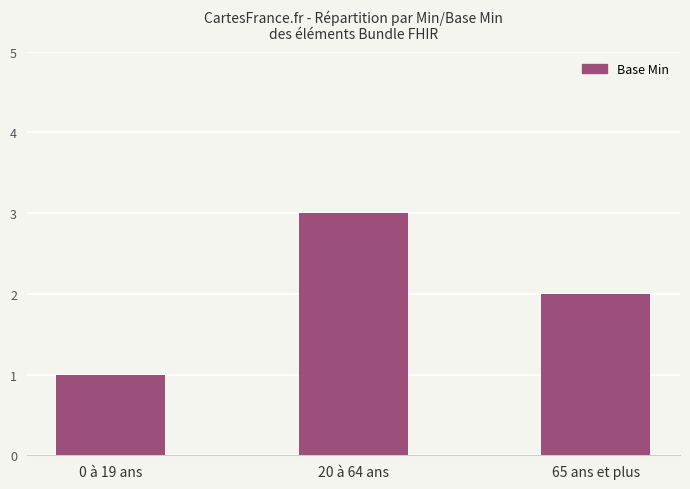

What is the change in value from 0 à 19 ans to 65 ans et plus?

+1